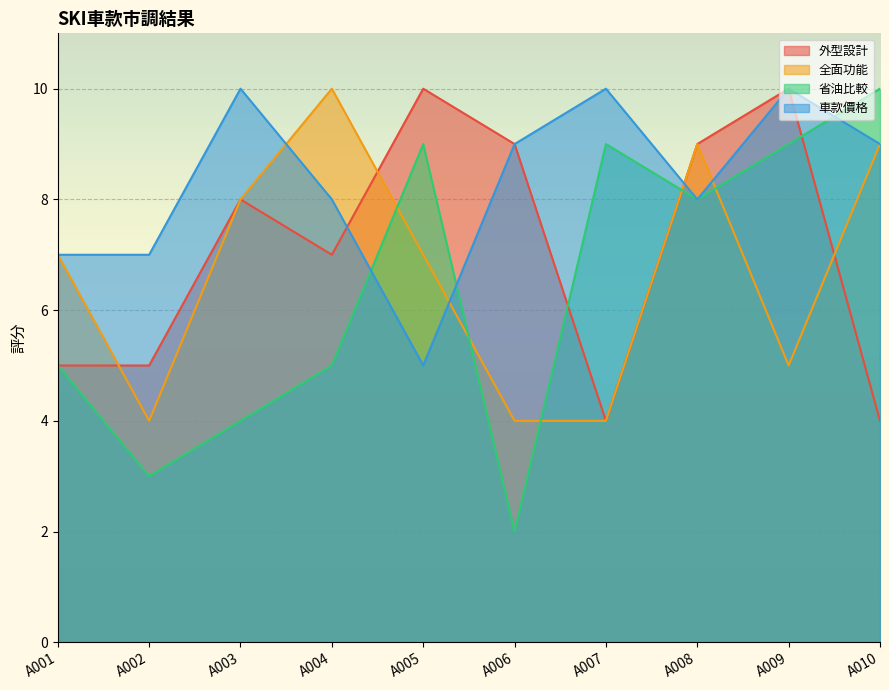

Where does the 省油比較 series first go above 8?

A005